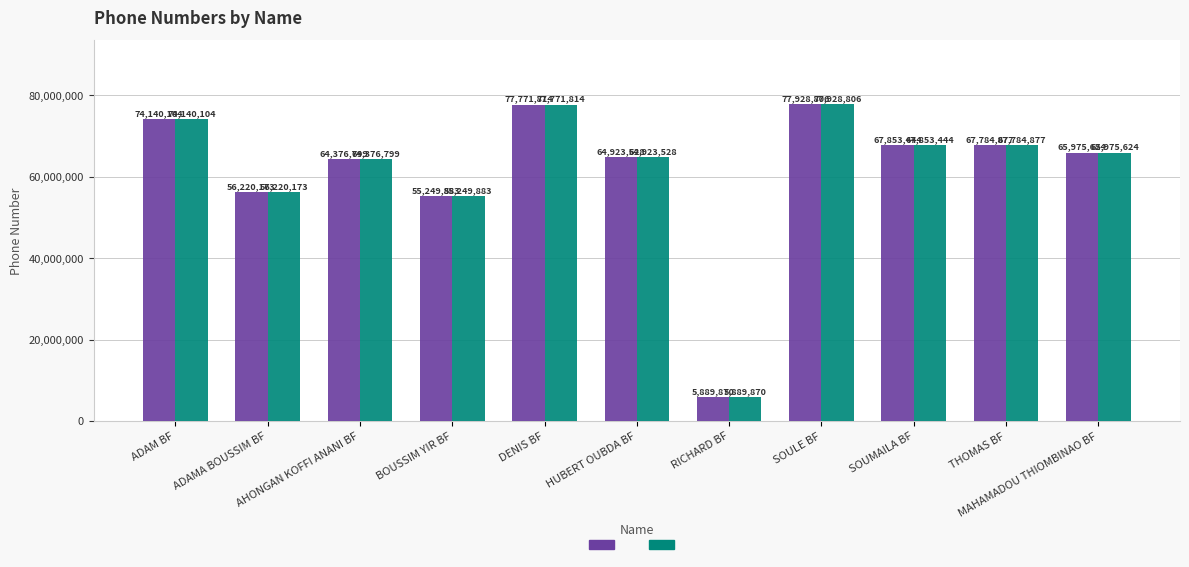

What is the minimum value shown in the chart?

5889870